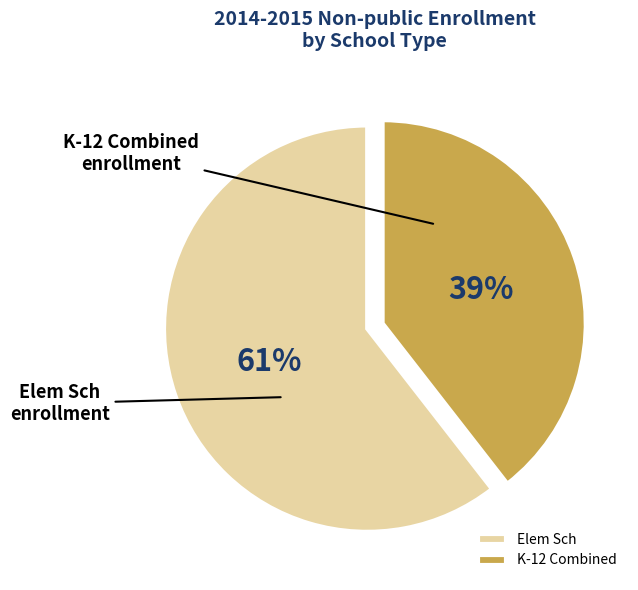

To the nearest percent, what portion does K-12 Combined represent?

39%